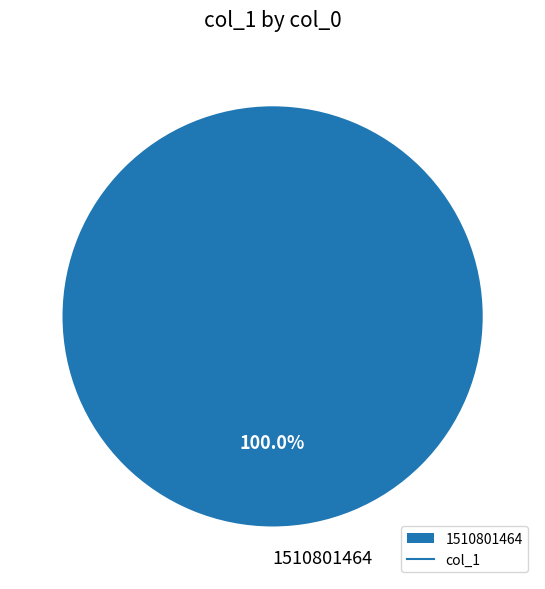

What is the majority slice?

1510801464